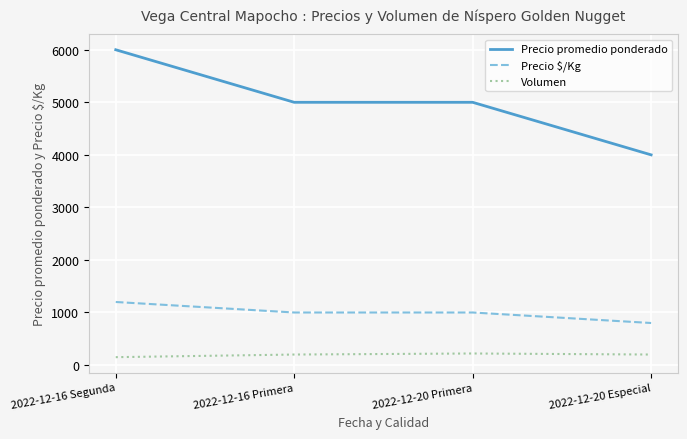

At how many categories does at least one series exceed 567?

4